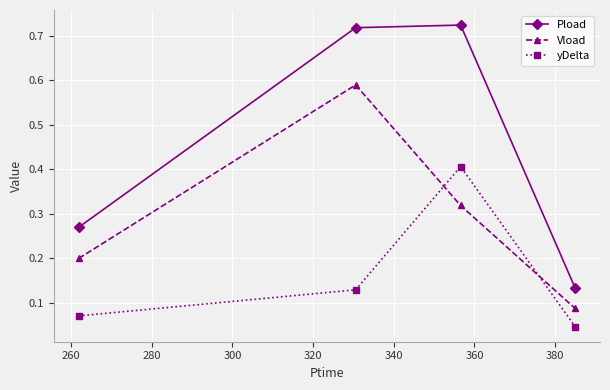

What is the maximum value for yDelta?

0.4